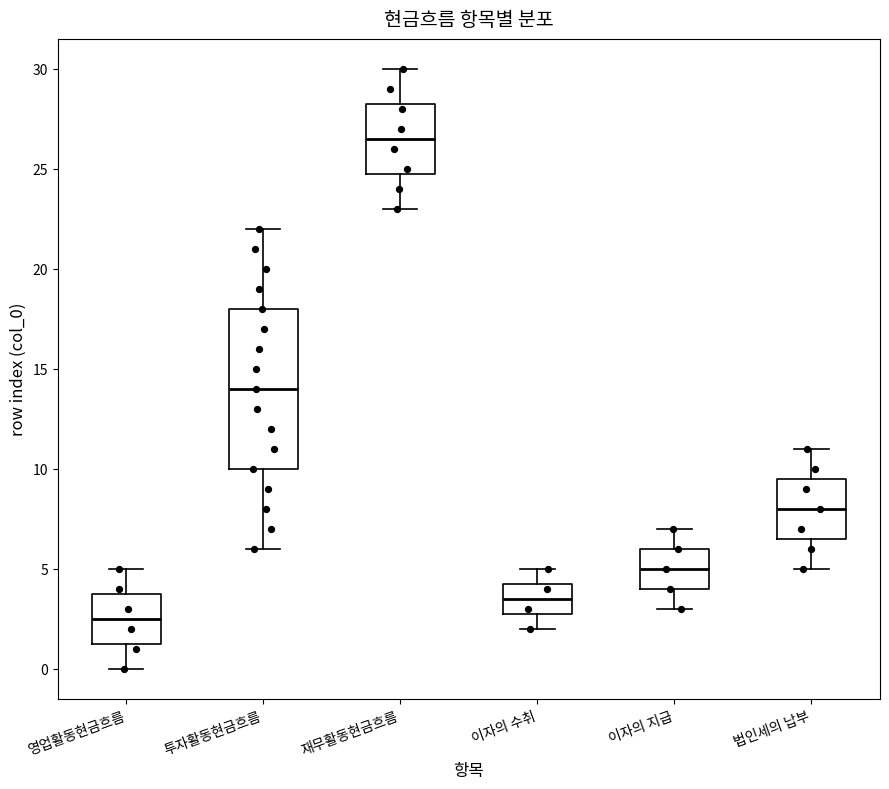

Which box's median line is the highest?

재무활동현금흐름